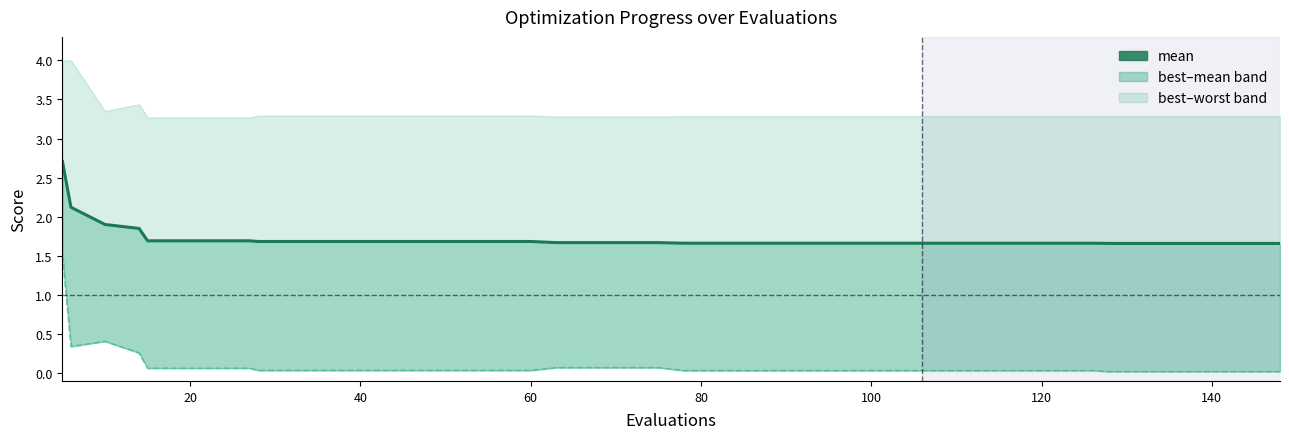

Reading left to right, what are all the values shown in this chart?

mean: 2.7	2.1	1.9	1.9	1.7	1.7	1.7	1.7	1.7	1.7	1.7	1.7	1.7	1.7	1.7	1.7	1.7	1.7	1.7	1.7	1.7	1.7	1.7	1.7	1.7	1.7	1.7	1.7	1.7	1.7	1.7	1.7	1.7	1.7	1.7	1.7	1.7	1.7	1.7	1.7
best_line: 1.5	0.3	0.4	0.3	0.1	0.1	0.1	0.1	0.0	0.0	0.0	0.0	0.0	0.0	0.0	0.0	0.0	0.1	0.1	0.1	0.1	0.0	0.0	0.0	0.0	0.0	0.0	0.0	0.0	0.0	0.0	0.0	0.0	0.0	0.0	0.0	0.0	0.0	0.0	0.0